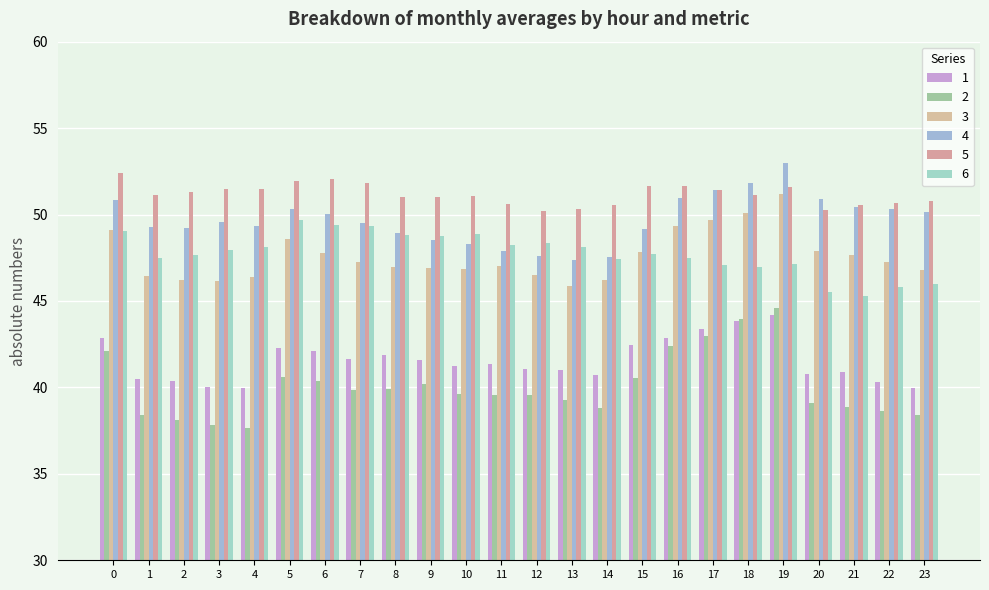

What is the minimum value shown in the chart?

37.6